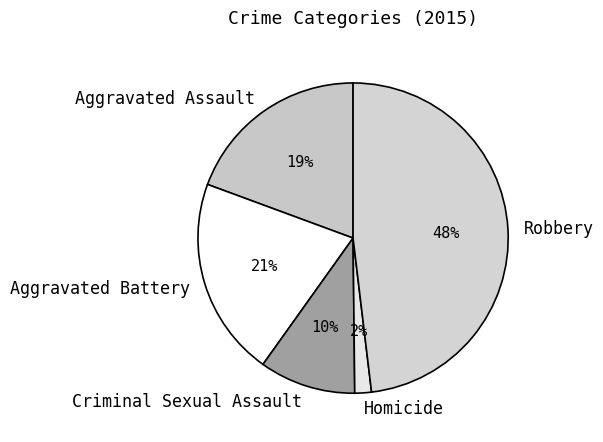

Does Aggravated Battery represent more than half of the total?

No